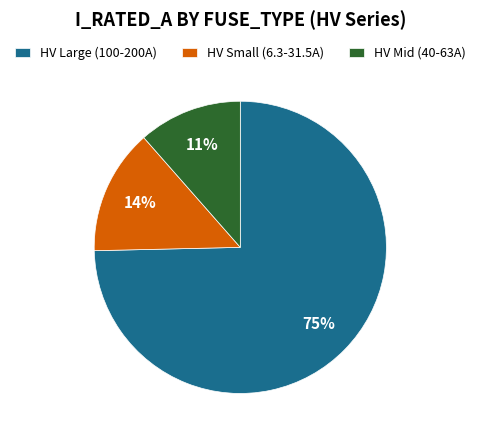

Rank the categories by value from highest to lowest.

HV Large (100-200A), HV Small (6.3-31.5A), HV Mid (40-63A)